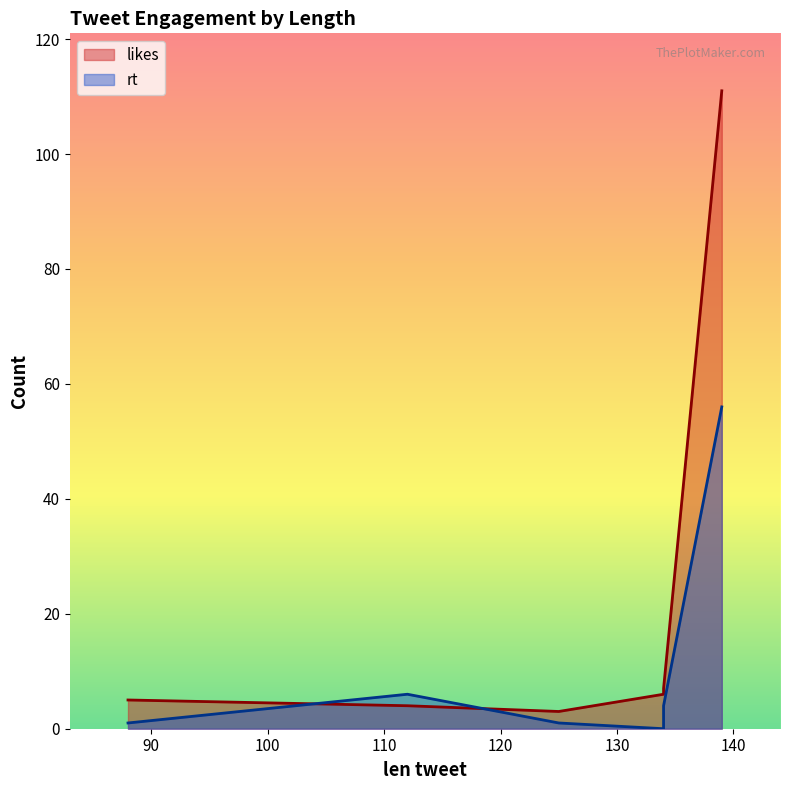

How many positive values does the rt series have?

5